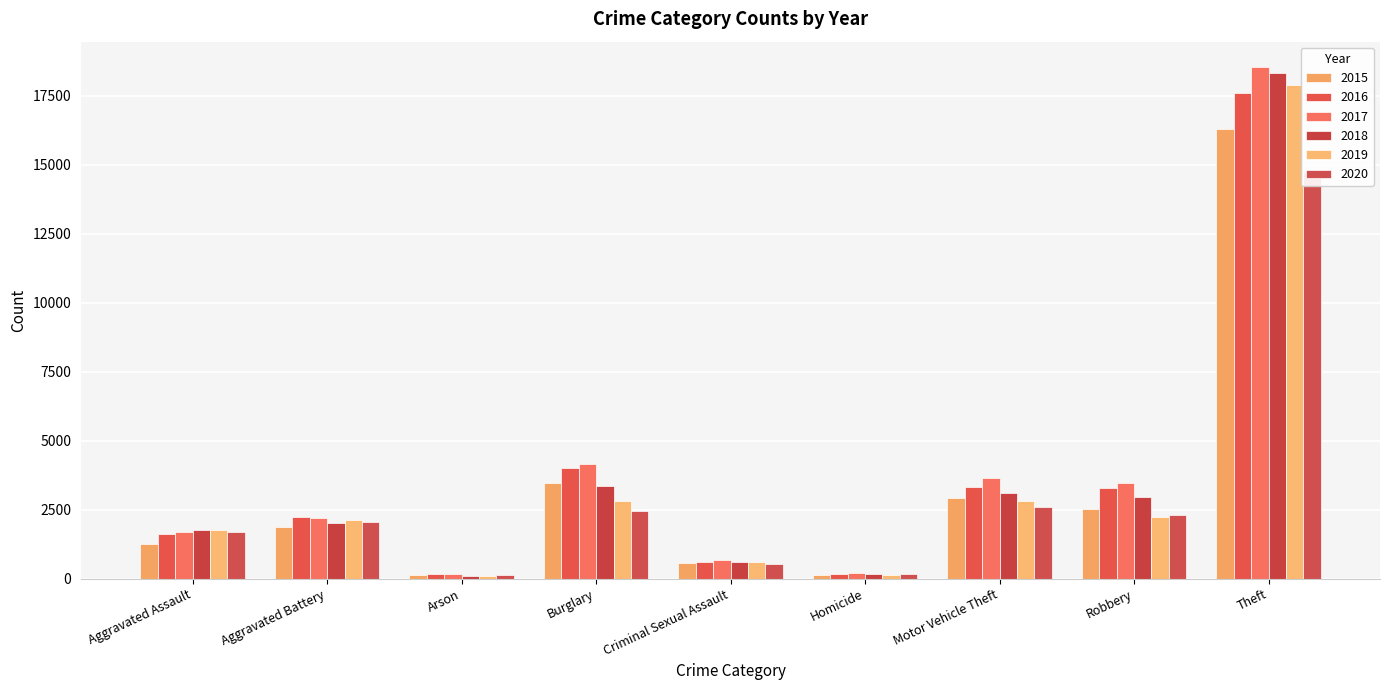

Reading left to right, list all the values displayed in this chart.

2015: Aggravated Assault=1254	Aggravated Battery=1865	Arson=119	Burglary=3457	Criminal Sexual Assault=570	Homicide=119	Motor Vehicle Theft=2939	Robbery=2528	Theft=16293
2016: Aggravated Assault=1601	Aggravated Battery=2241	Arson=158	Burglary=3991	Criminal Sexual Assault=596	Homicide=184	Motor Vehicle Theft=3333	Robbery=3274	Theft=17605
2017: Aggravated Assault=1700	Aggravated Battery=2188	Arson=150	Burglary=4159	Criminal Sexual Assault=672	Homicide=194	Motor Vehicle Theft=3661	Robbery=3464	Theft=18530
2018: Aggravated Assault=1747	Aggravated Battery=2007	Arson=97	Burglary=3371	Criminal Sexual Assault=612	Homicide=154	Motor Vehicle Theft=3096	Robbery=2942	Theft=18334
2019: Aggravated Assault=1753	Aggravated Battery=2118	Arson=109	Burglary=2816	Criminal Sexual Assault=605	Homicide=141	Motor Vehicle Theft=2827	Robbery=2245	Theft=17893
2020: Aggravated Assault=1673	Aggravated Battery=2061	Arson=117	Burglary=2440	Criminal Sexual Assault=538	Homicide=164	Motor Vehicle Theft=2585	Robbery=2293	Theft=14744